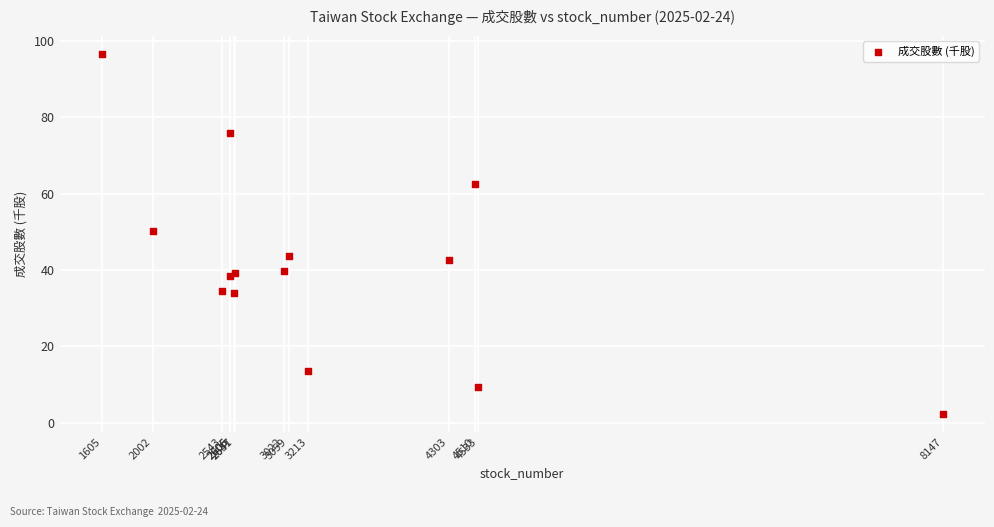

What Y value in the scatter plot is closest to 49?

50.2